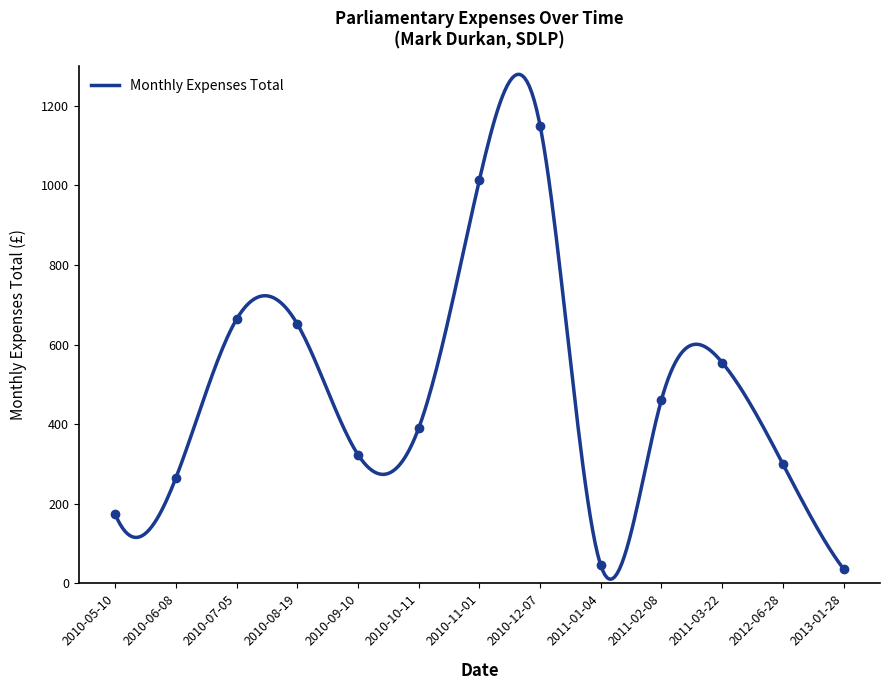

Between 2010-08-19 and 2010-10-11, which is larger?

2010-08-19